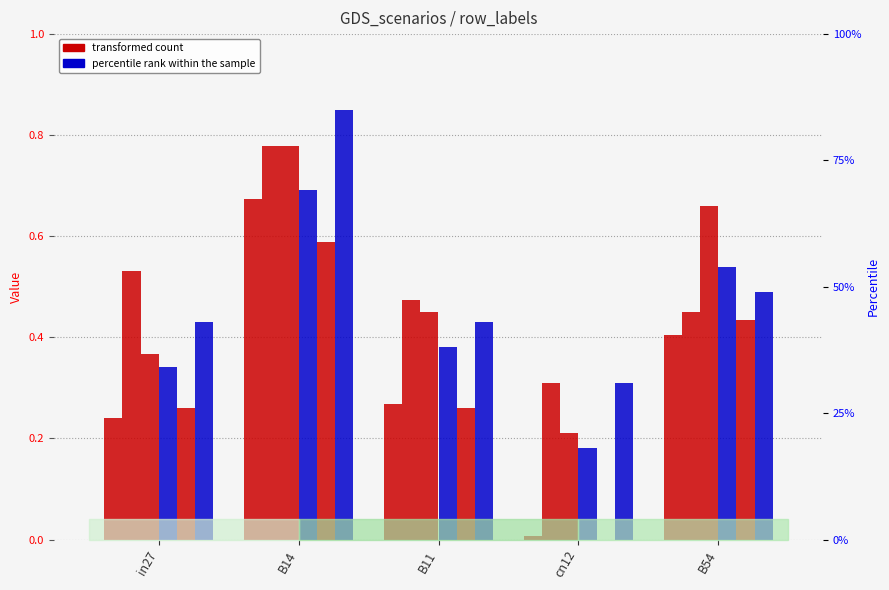

What is the difference between the job595_scenario0_1227 values at in27 and B14?

0.3